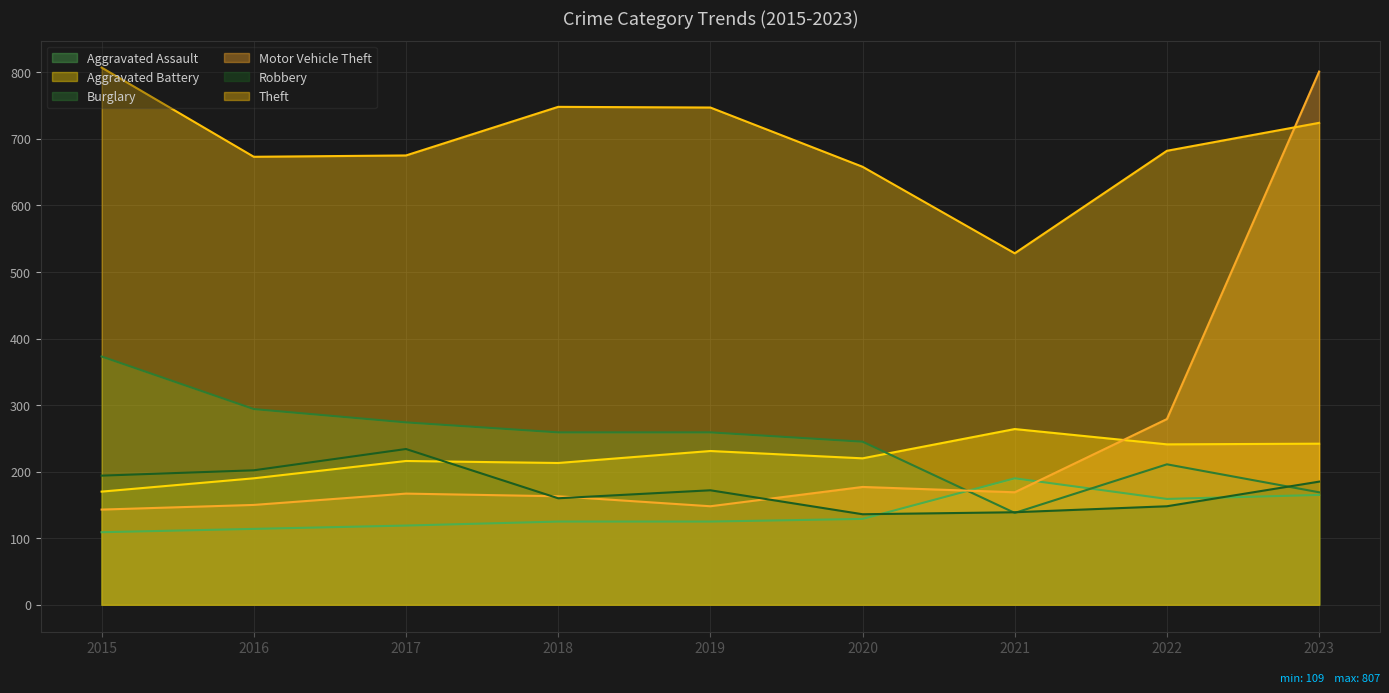

Does the chart display data point markers on the line(s)?

No